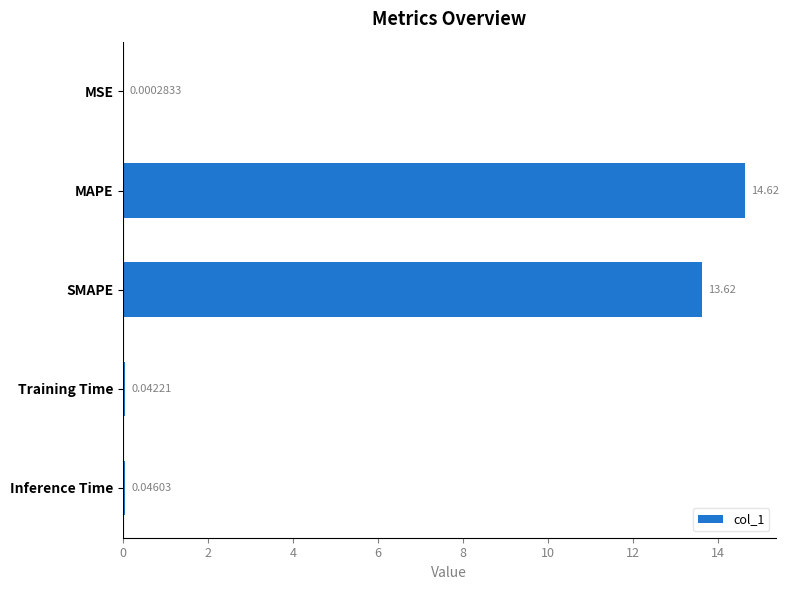

Between SMAPE and Inference Time, which is larger?

SMAPE